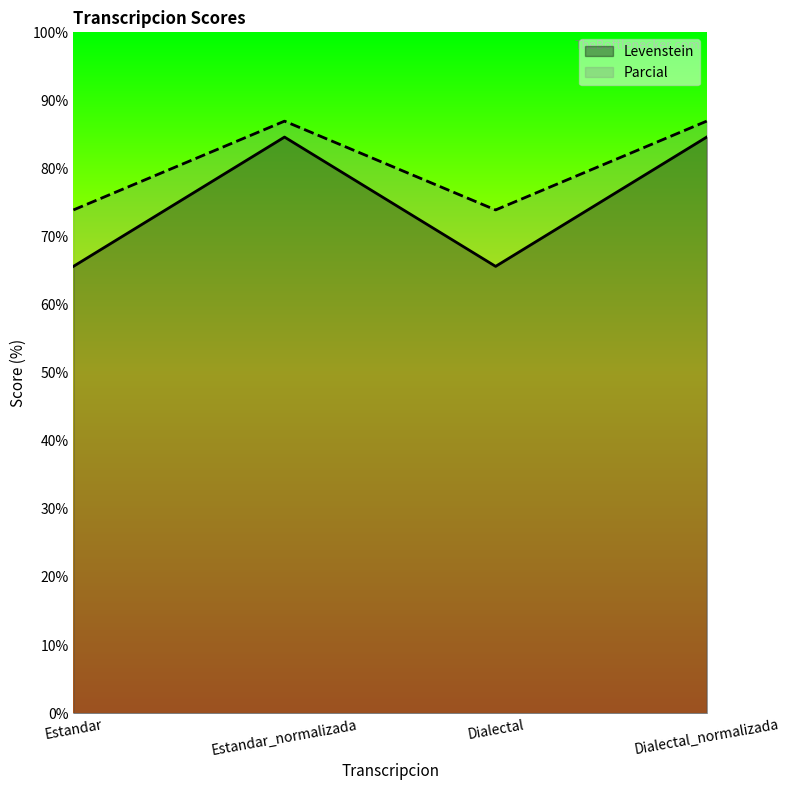

The value of Levenstein at Dialectal_normalizada is 117.7. True or false?

False